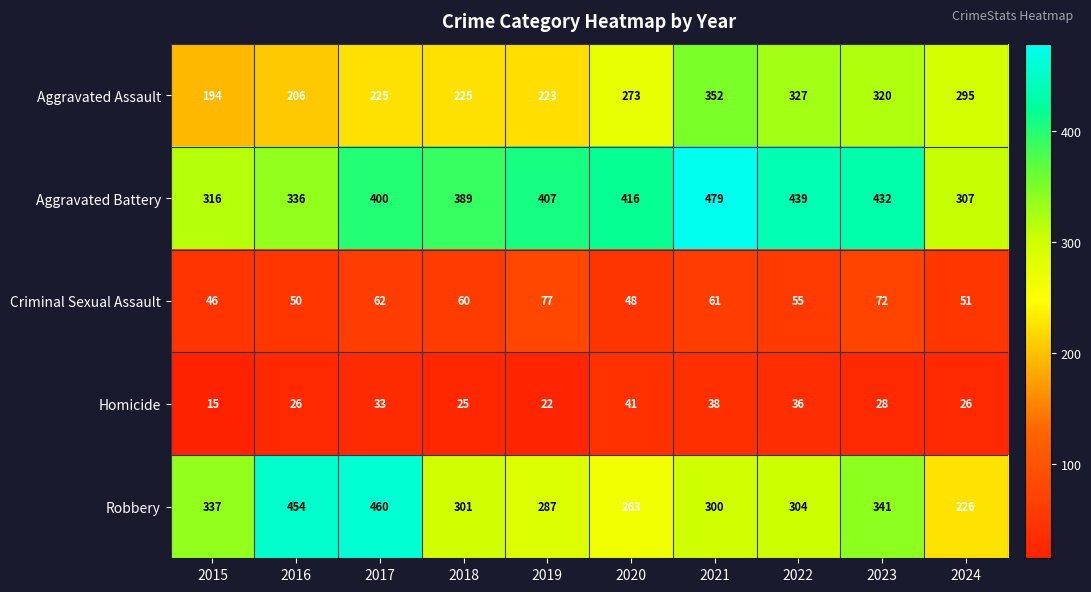

What is the lowest value of the Aggravated Battery series?

307